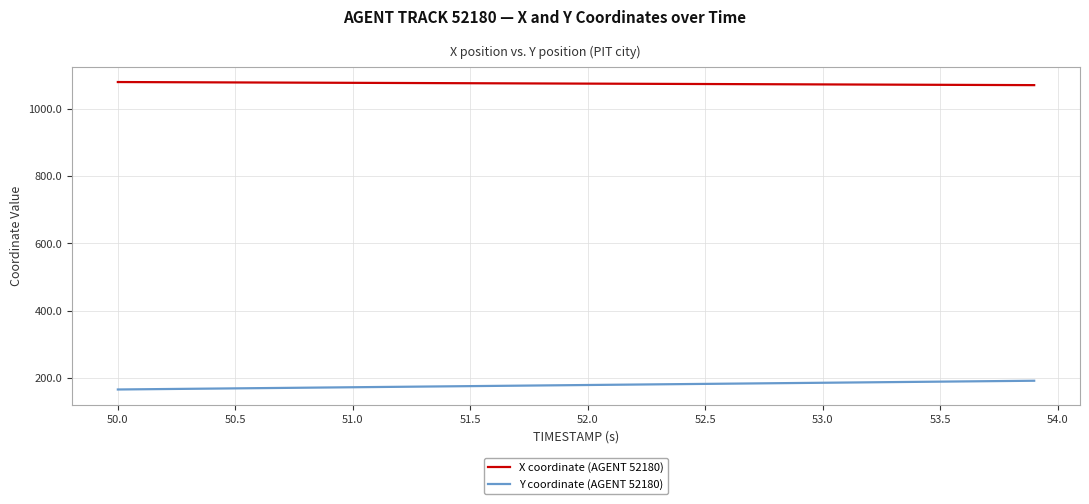

What is the maximum value shown in the chart?

1078.8